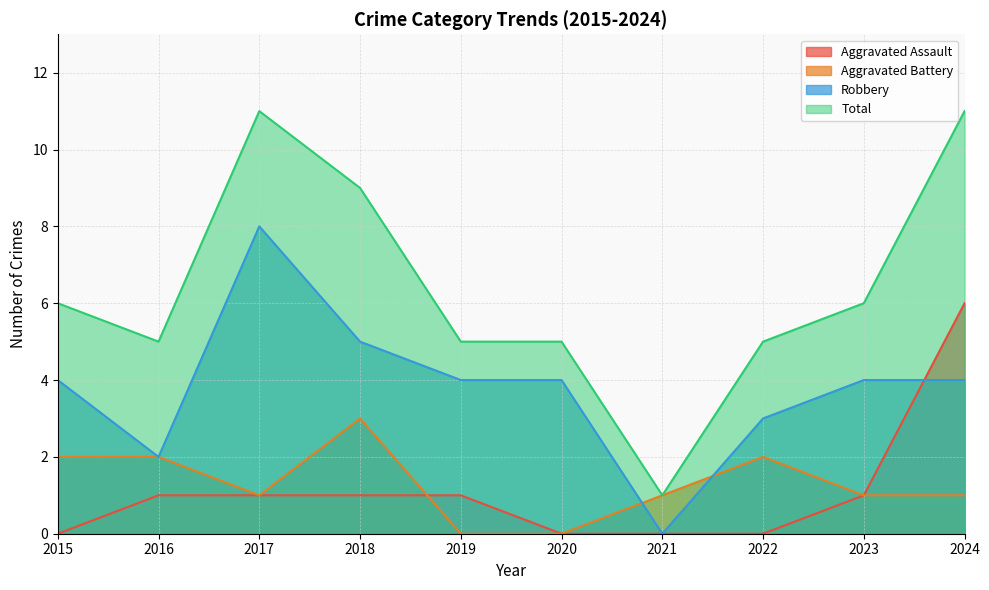

Between 2017 and 2019, which series saw the biggest shift?

Total